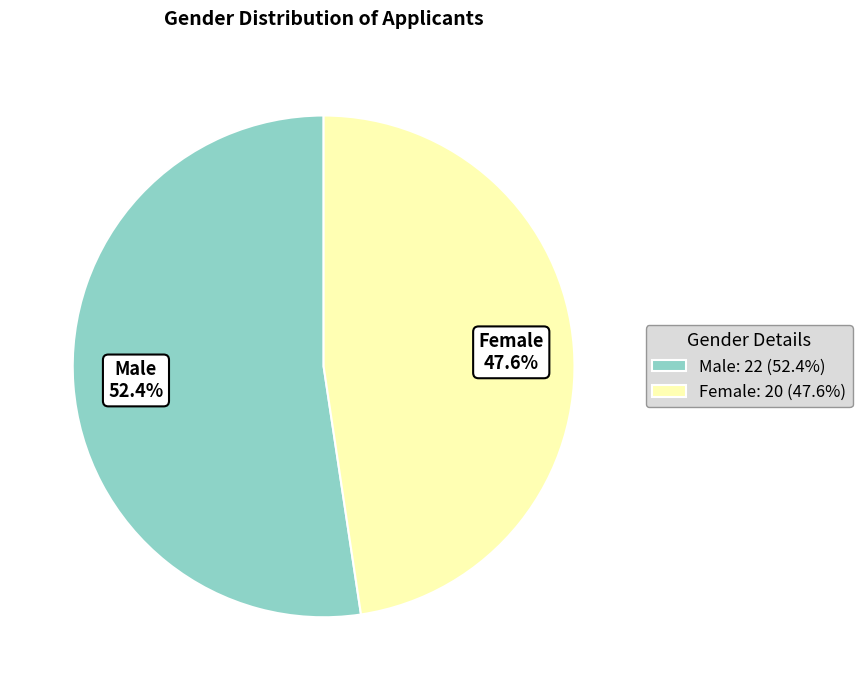

Does Male: 22 (52.4%) account for over 50% of the chart?

Yes